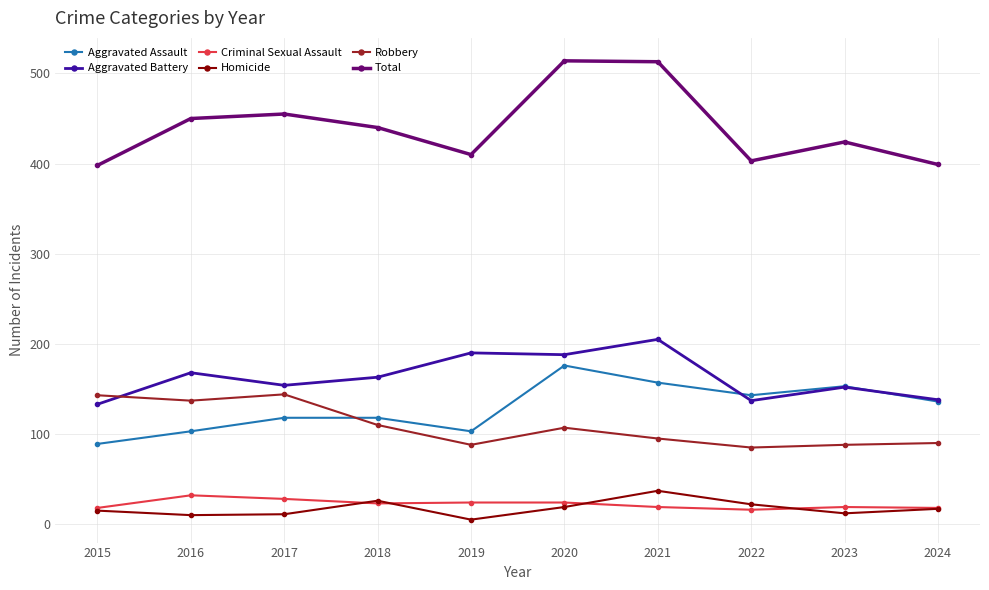

Is the value of Aggravated Battery at 2019 greater than the value of Homicide at 2016?

Yes